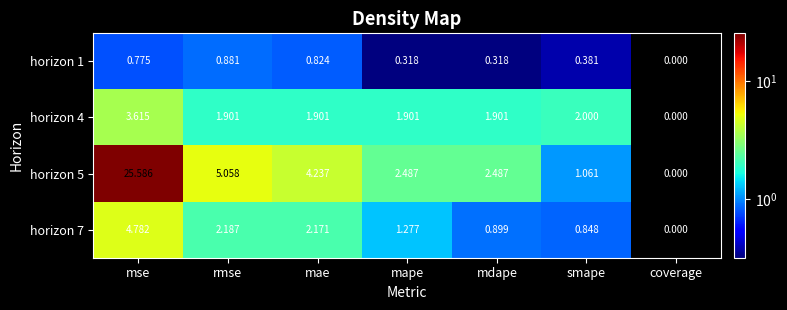

How many categories are shown in the chart?

7